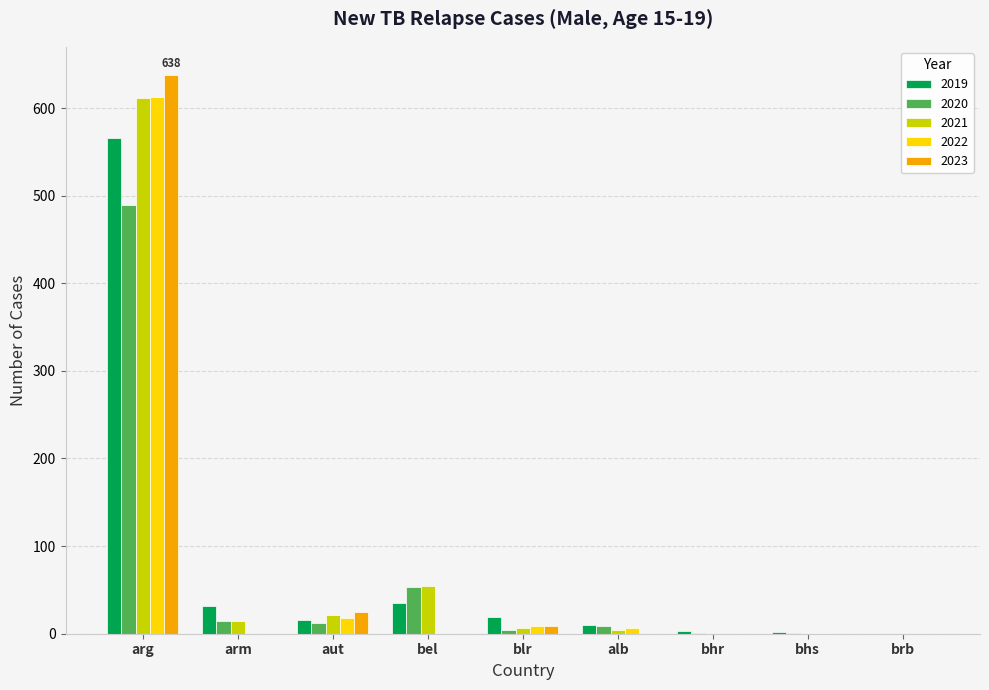

The value of 2023 at bhs is 0. True or false?

True